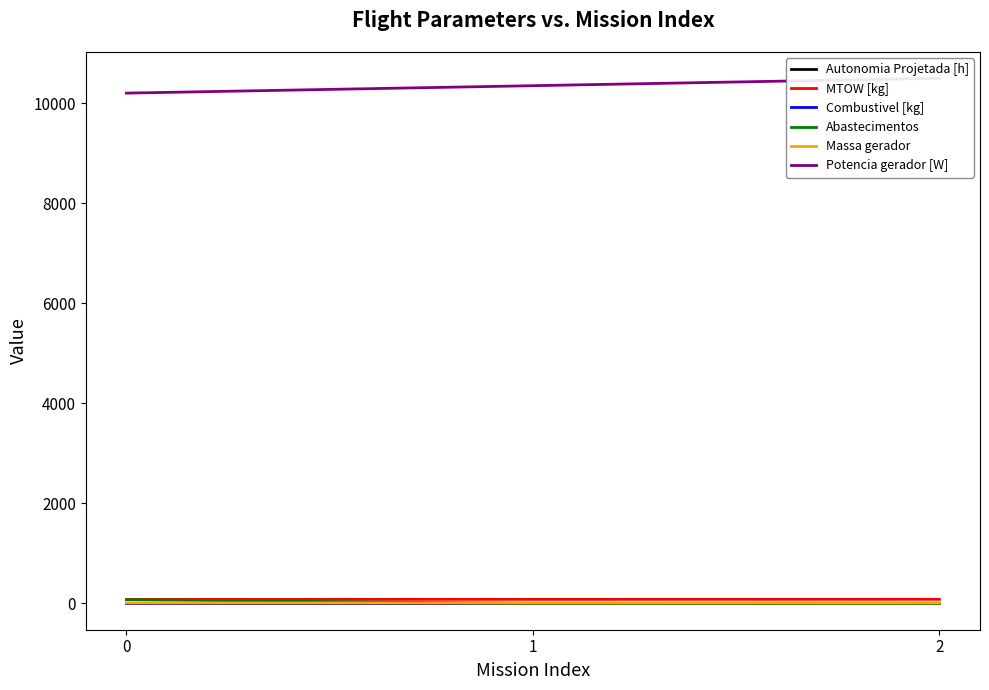

Reading left to right, extract all data points from this chart.

Autonomia Projetada [h]: 0.2	0.4	0.6
MTOW [kg]: 80.8	82.0	83.2
Combustivel [kg]: 1.0	2.0	3.0
Abastecimentos: 75.0	1.0	0.0
Massa gerador: 9.7	9.9	10.2
Potencia gerador [W]: 10204.2	10352.5	10501.2